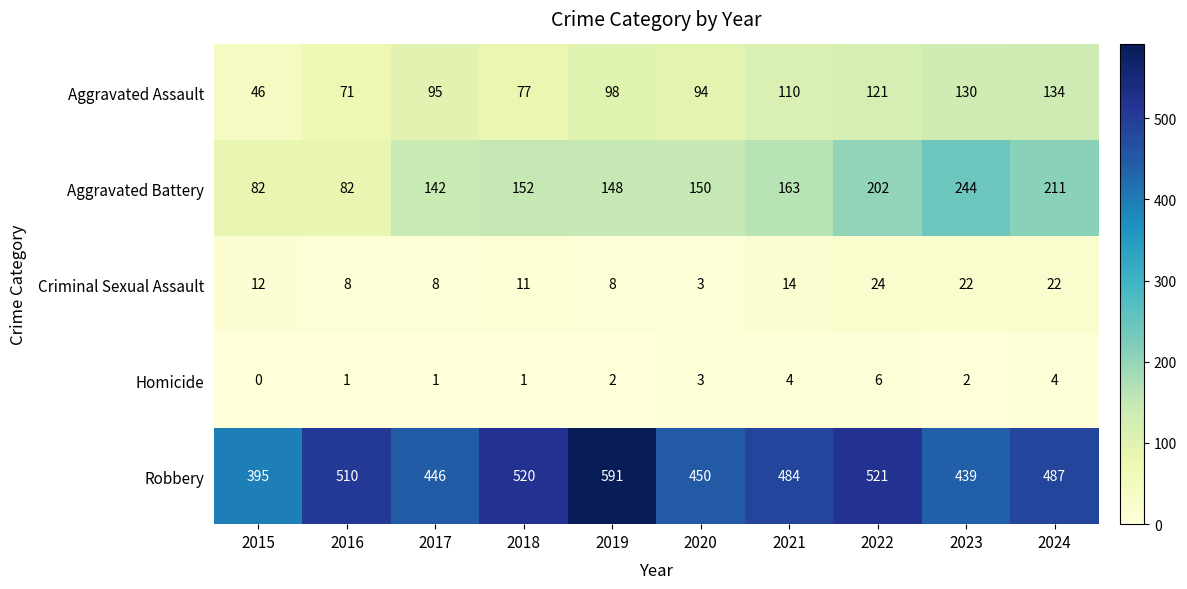

Count the number of categories in the chart.

10